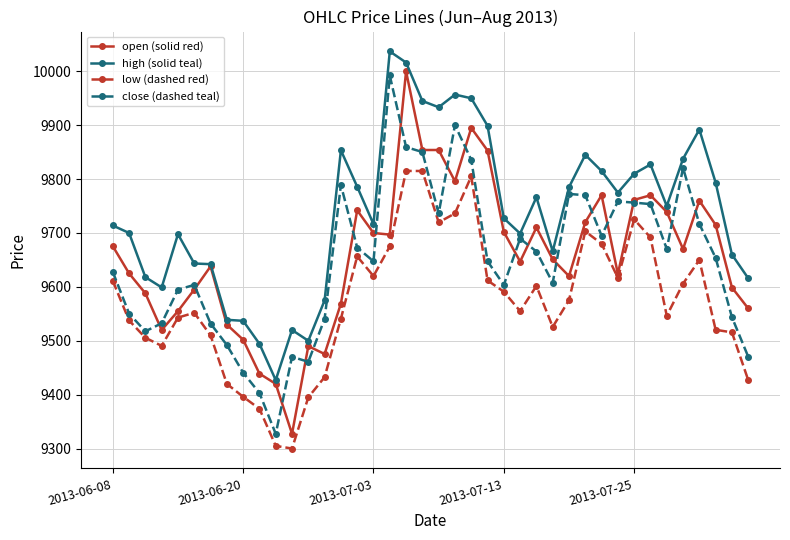

How many data points does each series have?

40